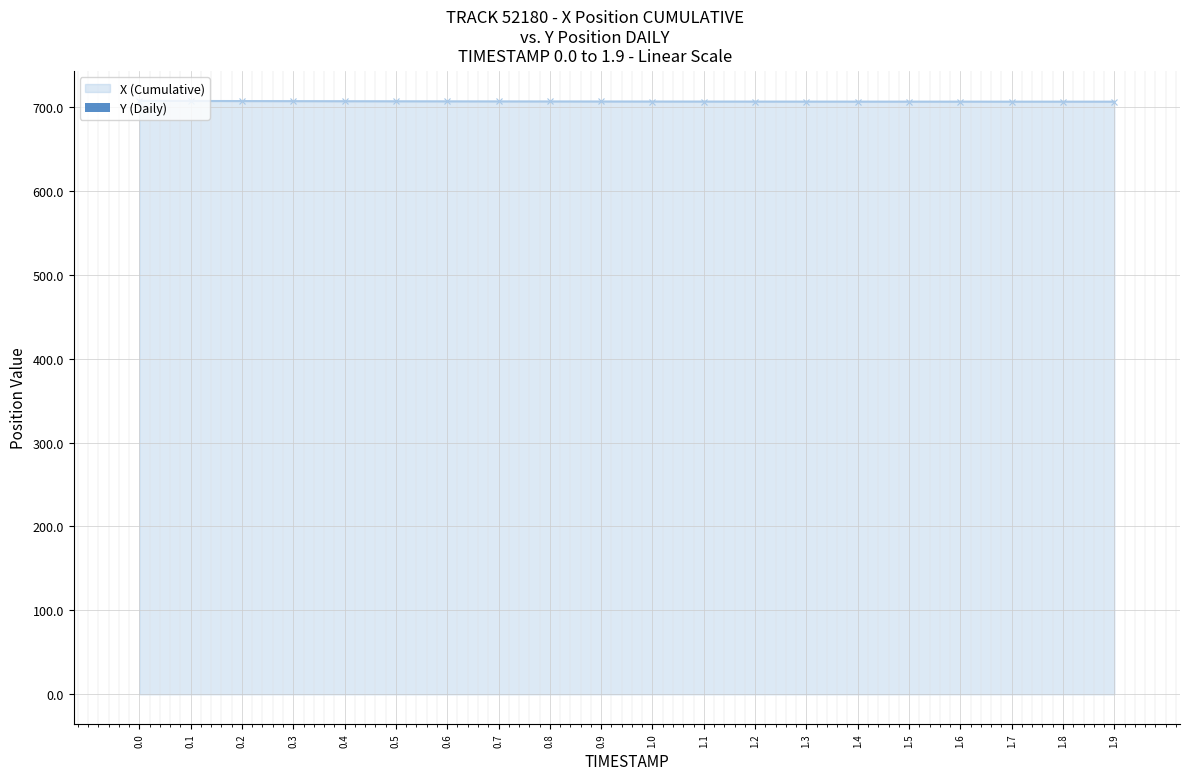

The chart shows a value of 0.1 at 0.7. True or false?

True